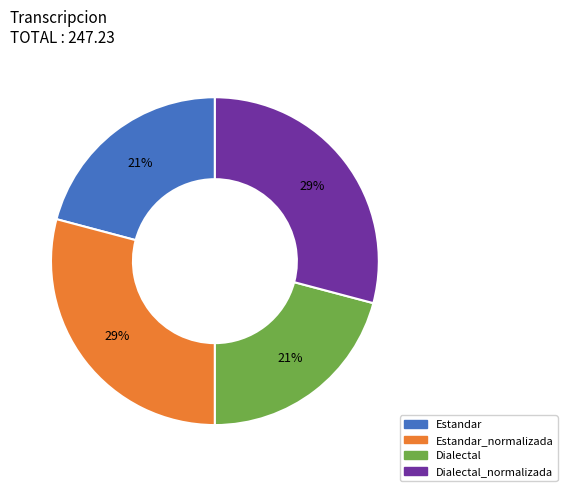

Is there a majority slice in this chart?

No